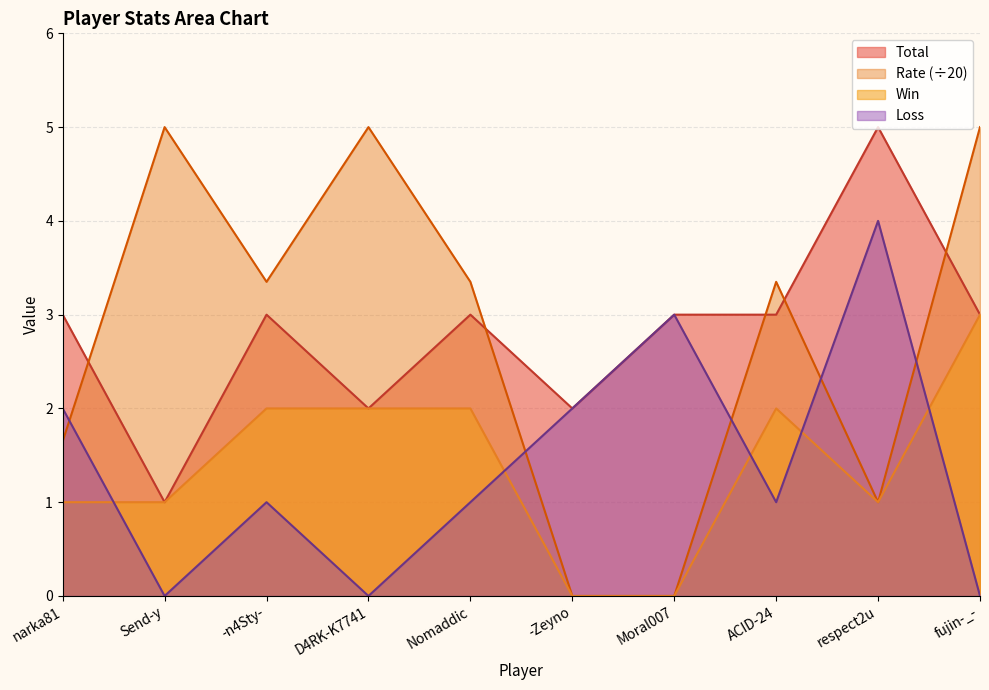

Reading left to right, transcribe all the data shown in this chart.

Win: 1.0	1.0	2.0	2.0	2.0	0.0	0.0	2.0	1.0	3.0
Loss: 2.0	0.0	1.0	0.0	1.0	2.0	3.0	1.0	4.0	0.0
Total: 3.0	1.0	3.0	2.0	3.0	2.0	3.0	3.0	5.0	3.0
Rate: 1.6	5.0	3.4	5.0	3.4	0.0	0.0	3.4	1.0	5.0